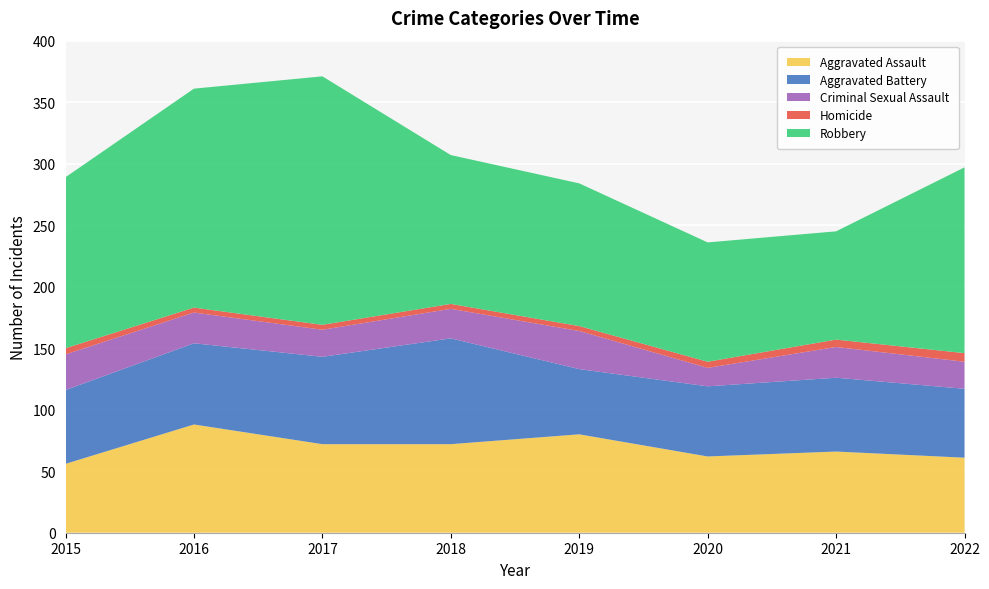

Reading left to right, extract all data points from this chart.

Aggravated Assault: 2015=56	2016=88	2017=72	2018=72	2019=80	2020=62	2021=66	2022=61
Aggravated Battery: 2015=60	2016=66	2017=71	2018=86	2019=53	2020=57	2021=60	2022=56
Criminal Sexual Assault: 2015=29	2016=25	2017=22	2018=24	2019=31	2020=15	2021=25	2022=22
Homicide: 2015=5	2016=4	2017=4	2018=4	2019=4	2020=5	2021=6	2022=7
Robbery: 2015=139	2016=178	2017=202	2018=121	2019=116	2020=97	2021=88	2022=151